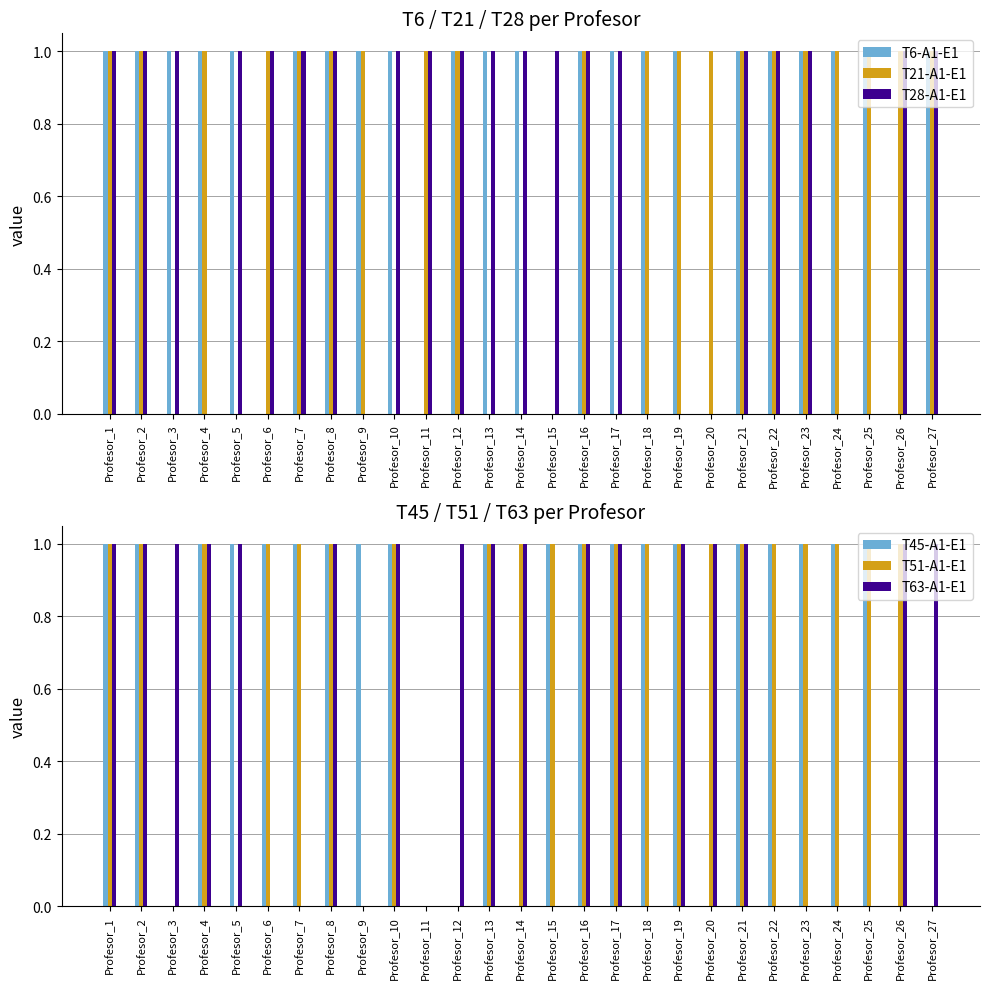

How many positive values does the T51-A1-E1 series have?

21